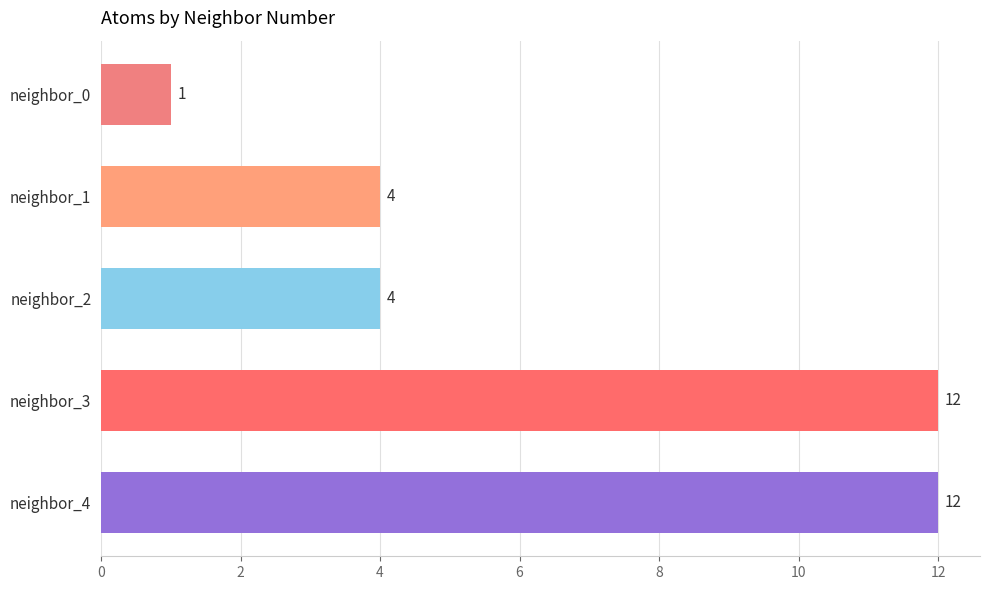

True or false: the data shows 0 at neighbor_0.

False